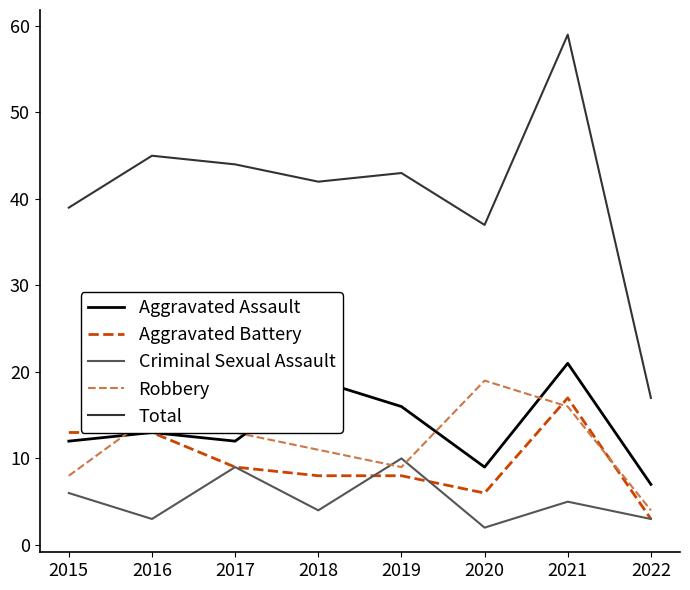

Where is the first local maximum for Robbery?

2016